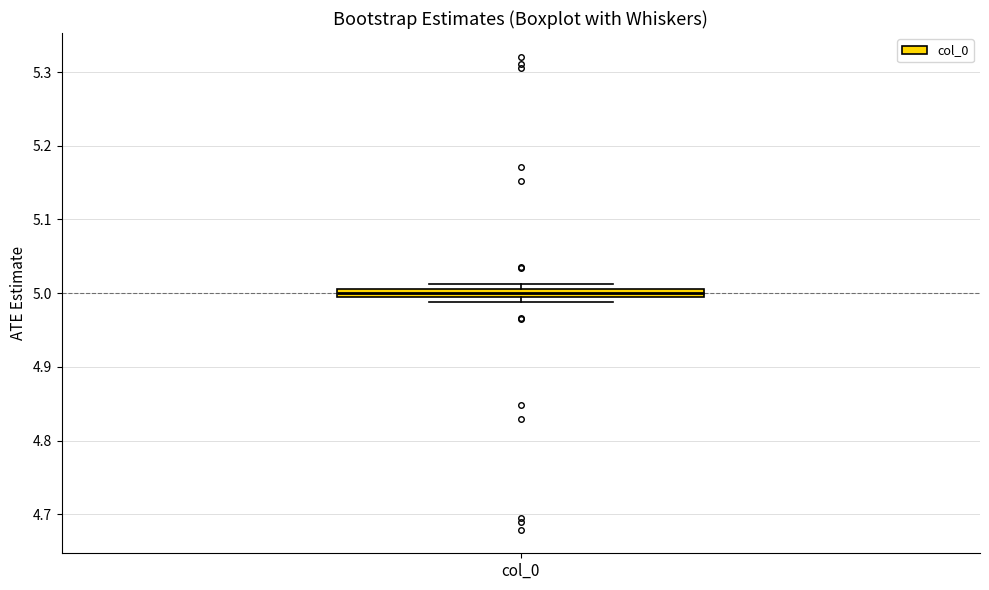

Where is the lower edge of the box for col_0 on the y-axis? The values are not printed on the chart, so give them approximately, as read against the axis.

4.99